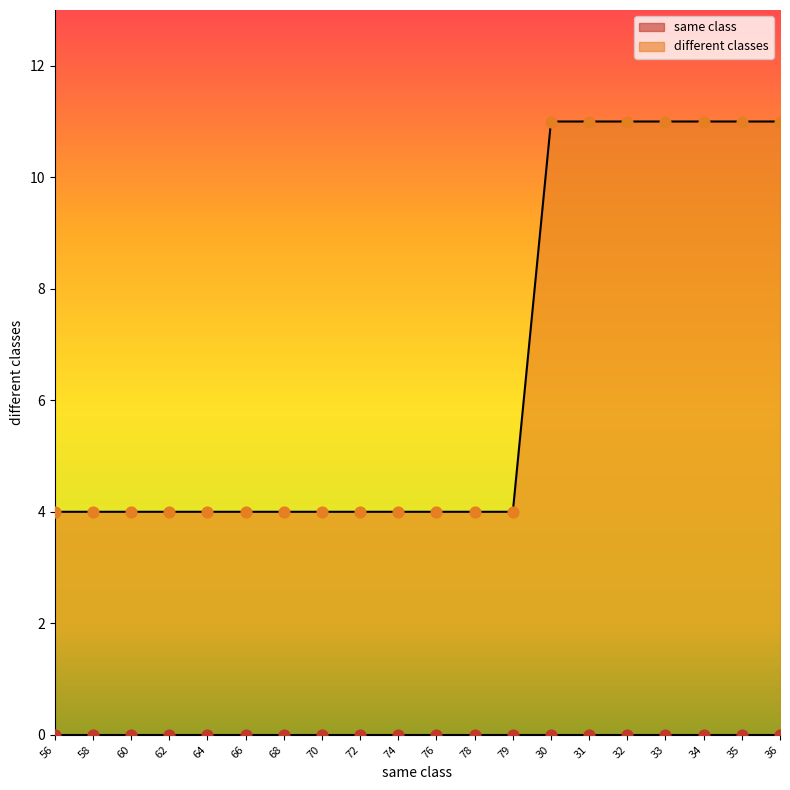

Which has a higher value, 30 or 60?

30